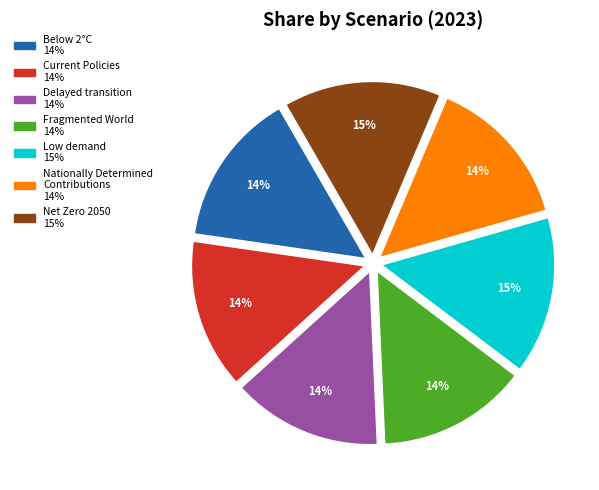

Do Net Zero 2050 and Delayed transition together represent more than half of the pie?

No